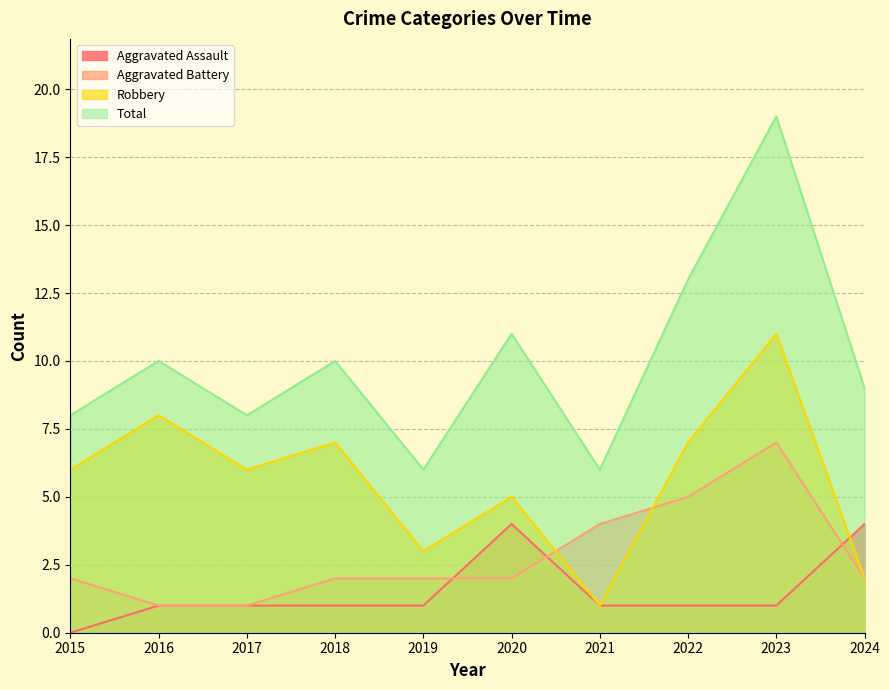

Reading left to right, transcribe all the data shown in this chart.

Aggravated Assault: 0	1	1	1	1	4	1	1	1	4
Aggravated Battery: 2	1	1	2	2	2	4	5	7	2
Robbery: 6	8	6	7	3	5	1	7	11	2
Total: 8	10	8	10	6	11	6	13	19	9